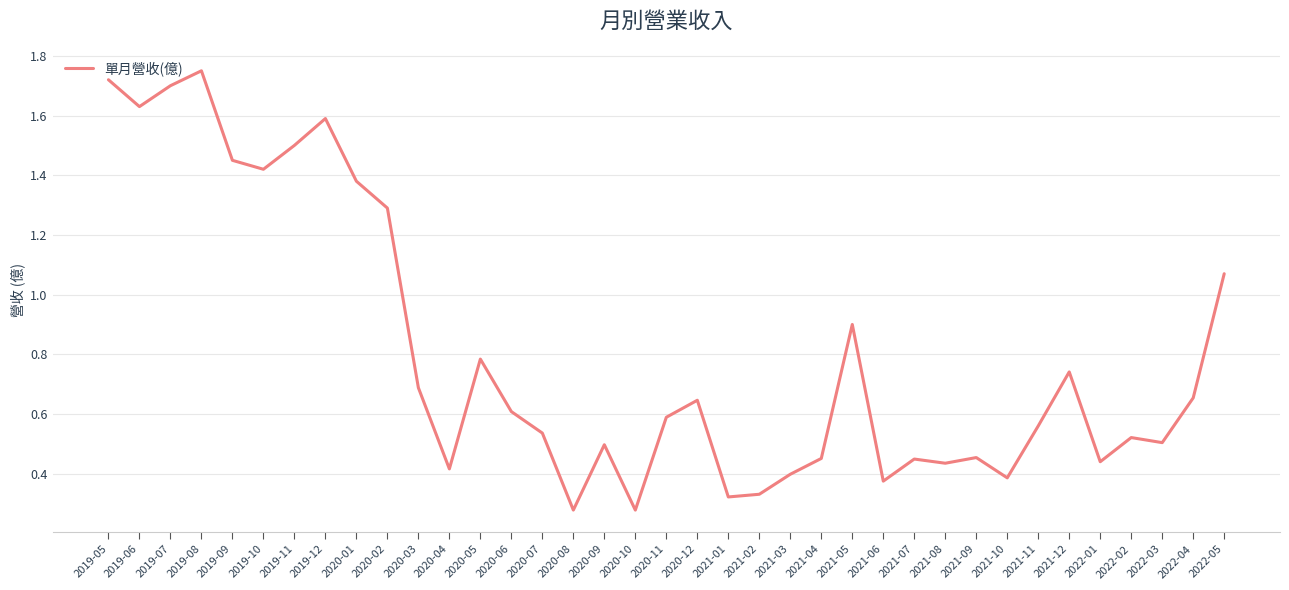

The chart shows a value of 1.7 at 2019-05. True or false?

True